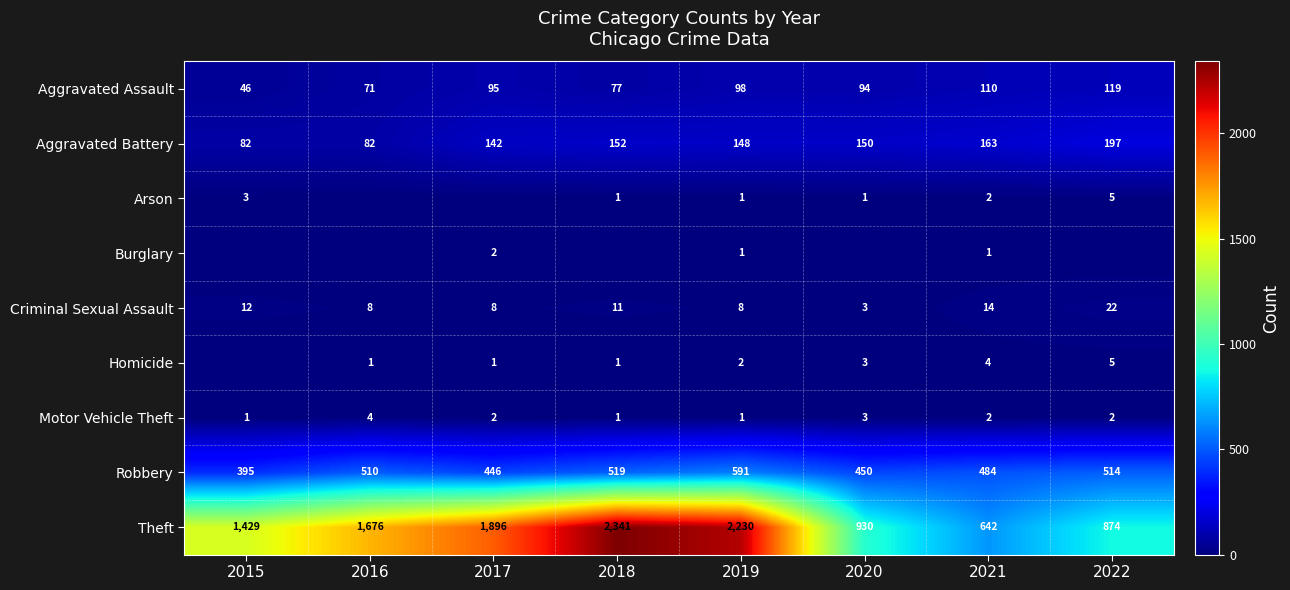

Rank the categories by Theft value from highest to lowest.

2018, 2019, 2017, 2016, 2015, 2020, 2022, 2021